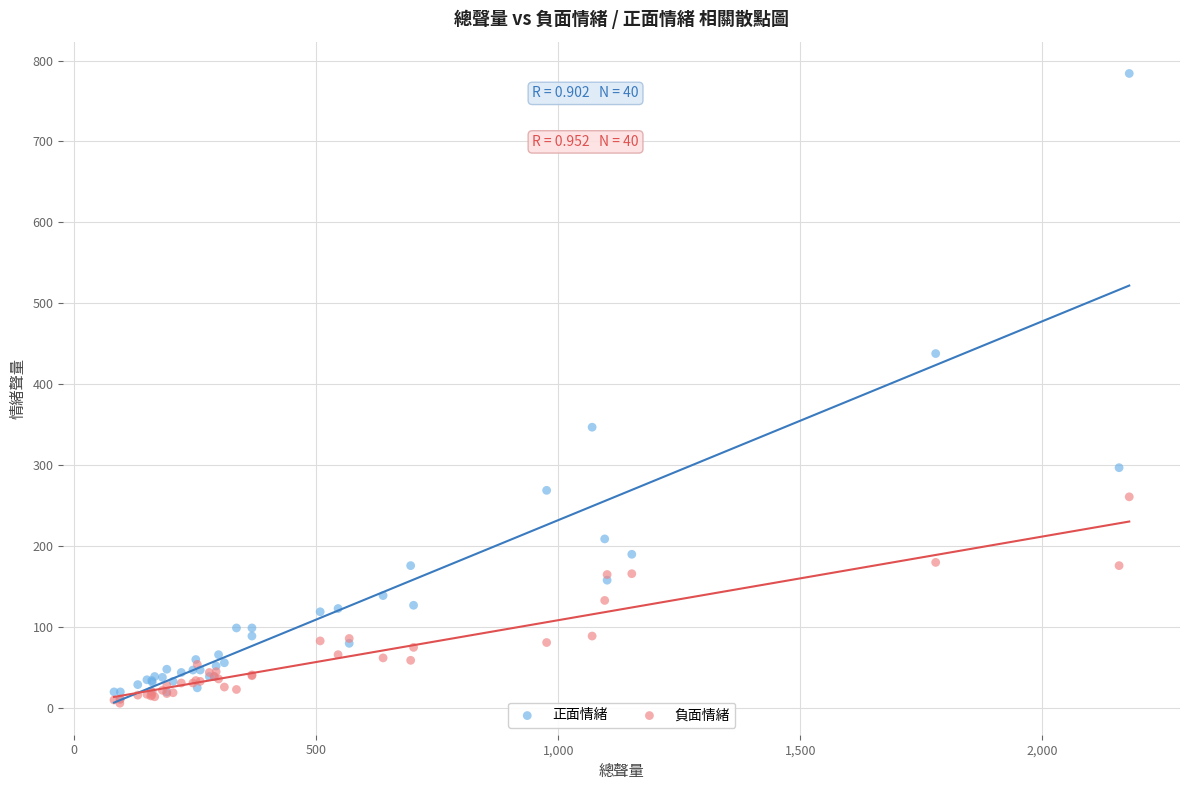

Which series reaches the maximum Y coordinate?

正面情緒